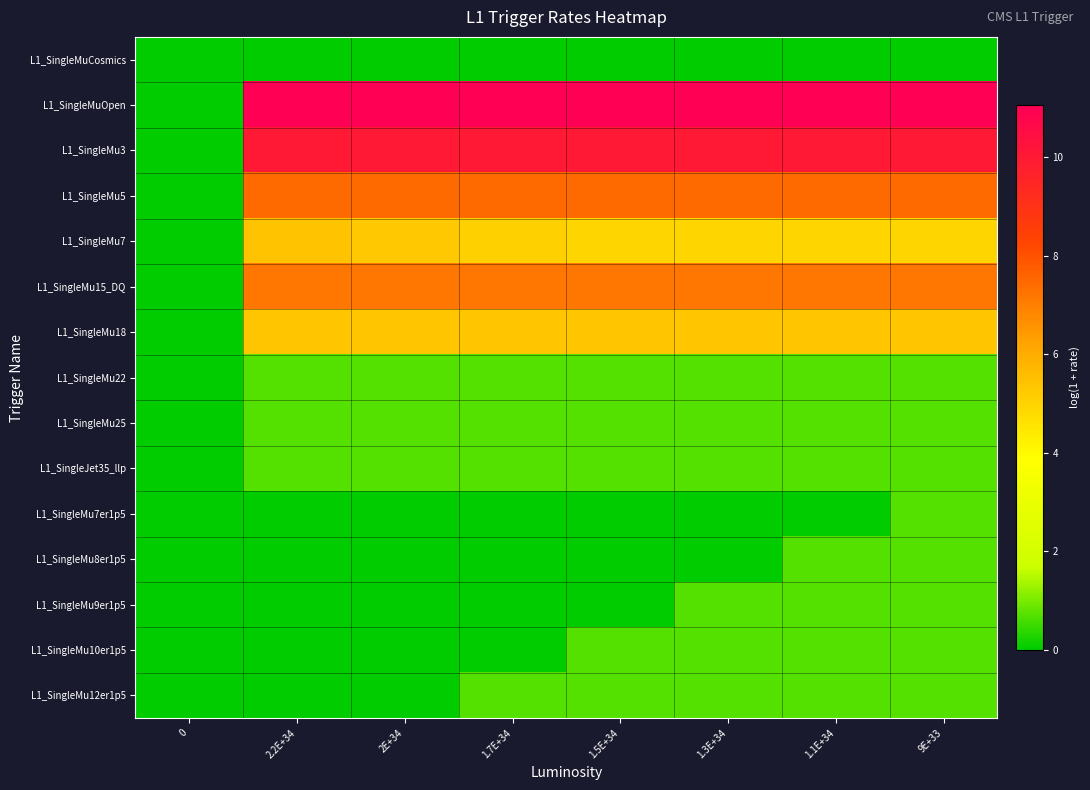

At 1.1E+34, list the series in order from largest to smallest.

L1_SingleMuOpen, L1_SingleMu3, L1_SingleMu5, L1_SingleMu15_DQ, L1_SingleMu18, L1_SingleMu7, L1_SingleMu22, L1_SingleMu25, L1_SingleJet35_llp, L1_SingleMu8er1p5, L1_SingleMu9er1p5, L1_SingleMu10er1p5, L1_SingleMu12er1p5, L1_SingleMuCosmics, L1_SingleMu7er1p5